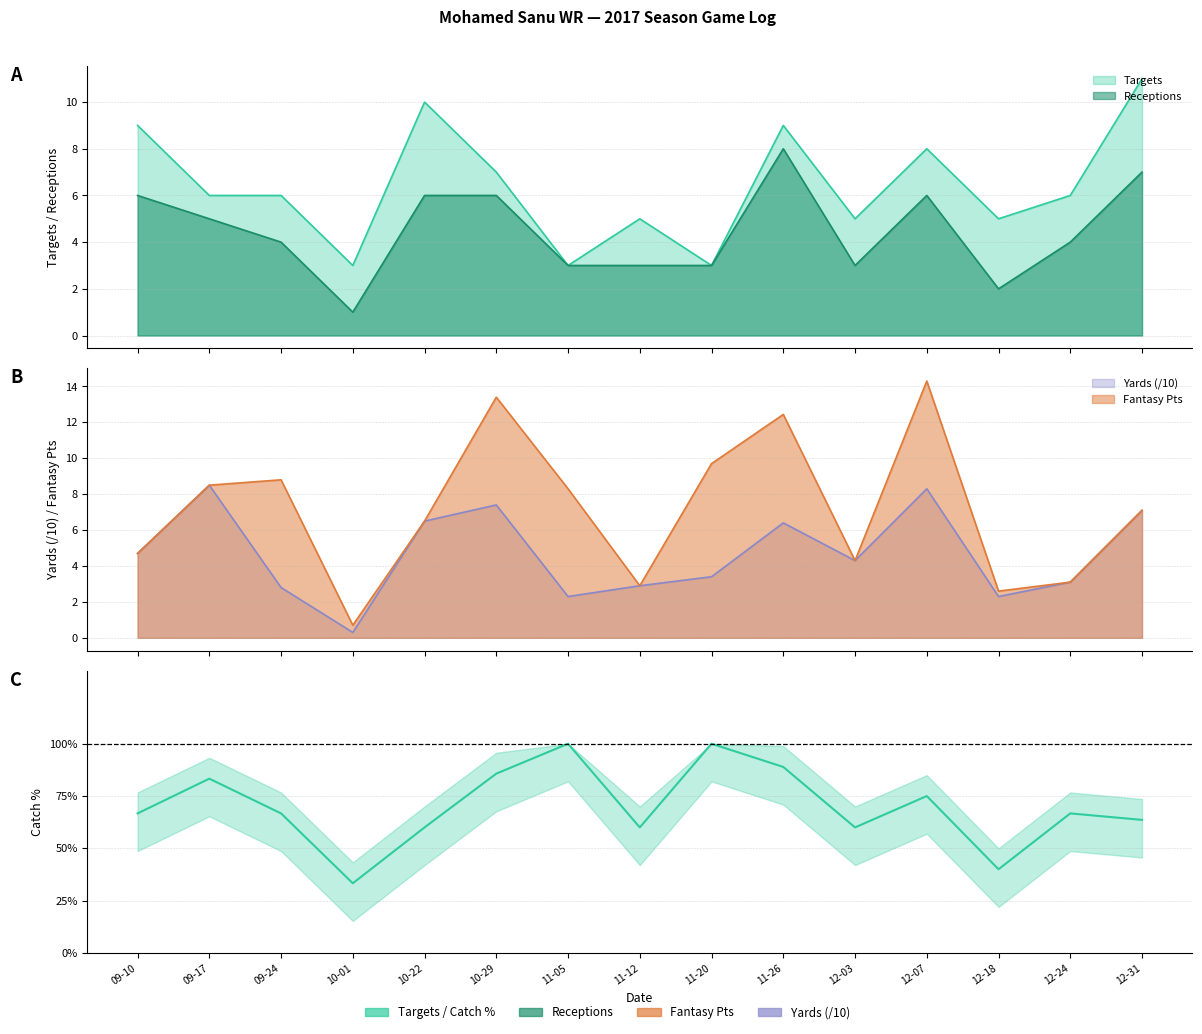

True or false: the data shows 0.7 at 09-24.

True